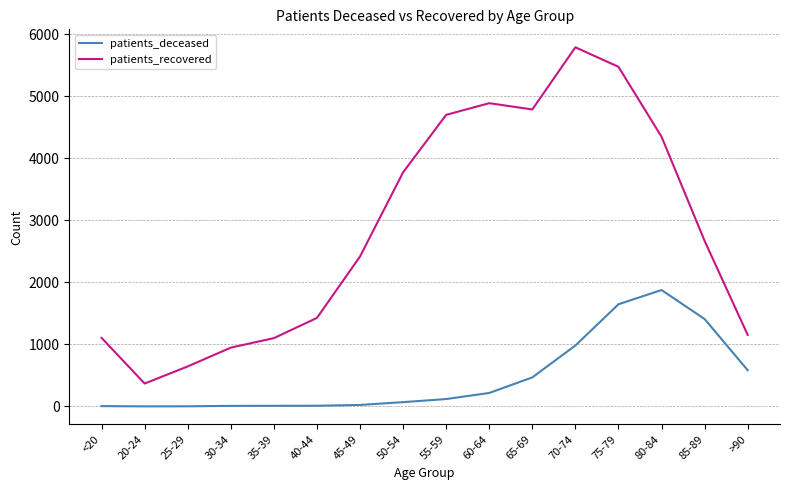

The value of patients_deceased at 30-34 is 9. True or false?

True